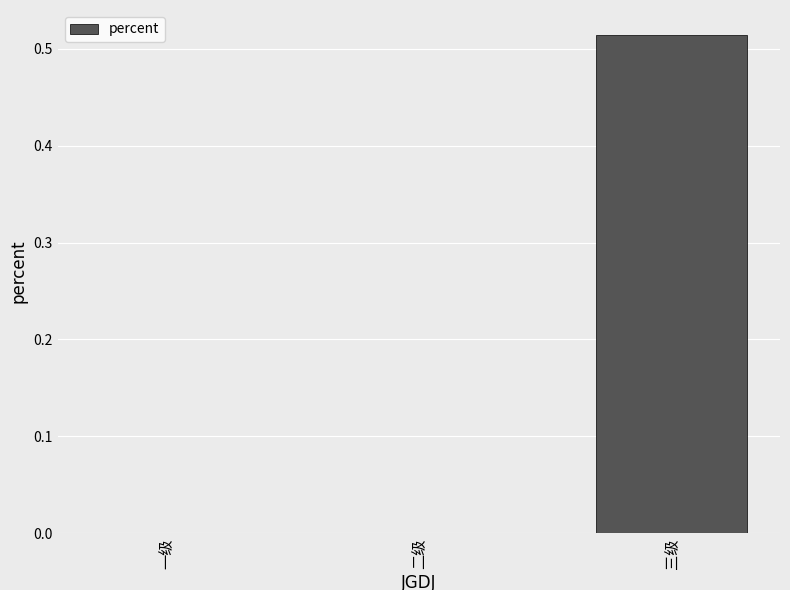

What is the label of the 3rd bar from the right?

一级